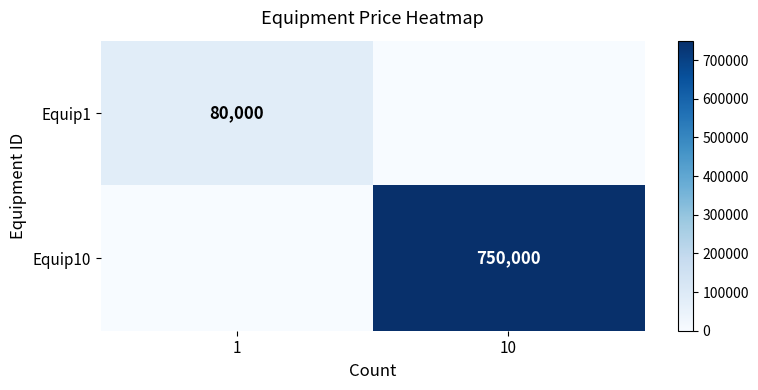

At how many categories does at least one series exceed 509375?

1